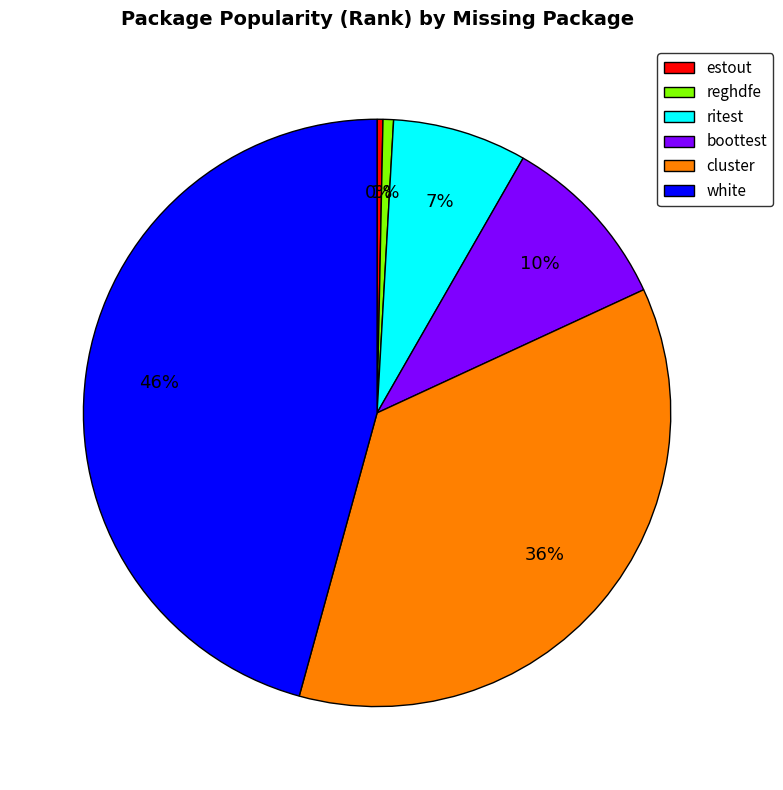

Is there a majority slice in this chart?

No